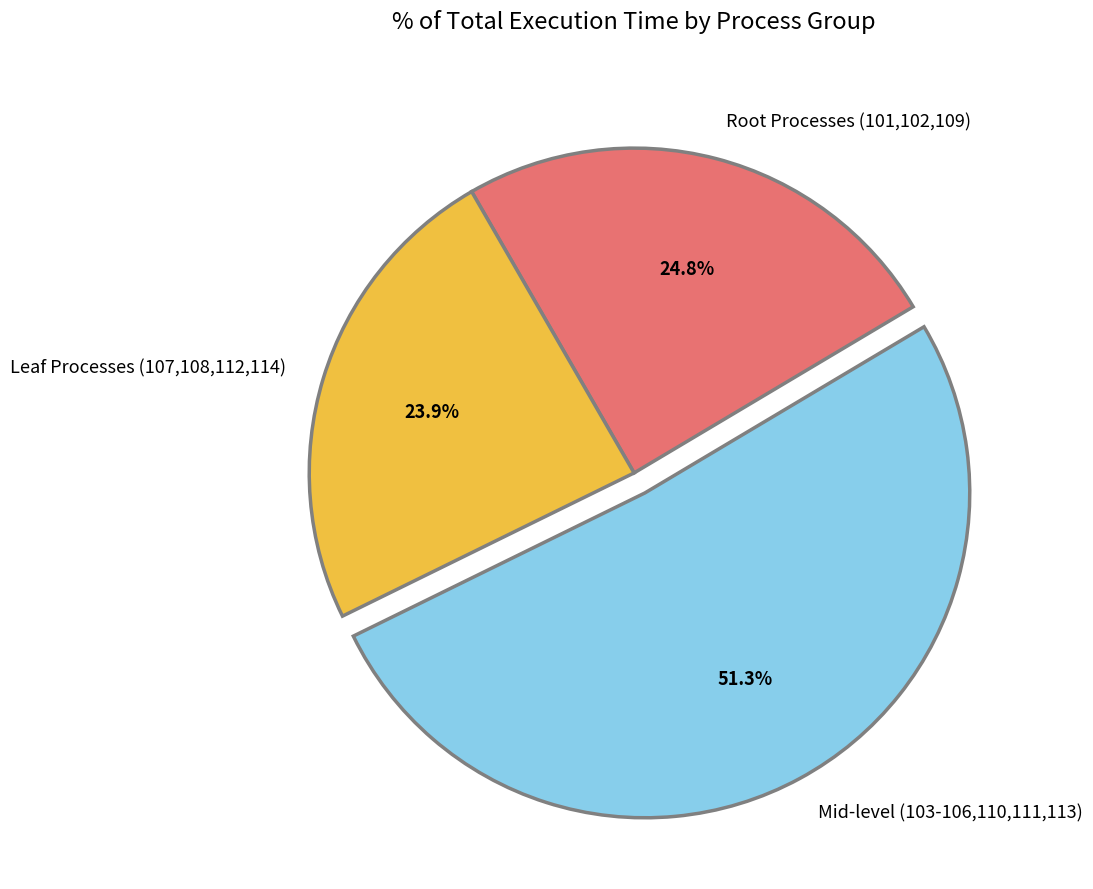

Does Leaf Processes (107,108,112,114) represent more than half of the total?

No